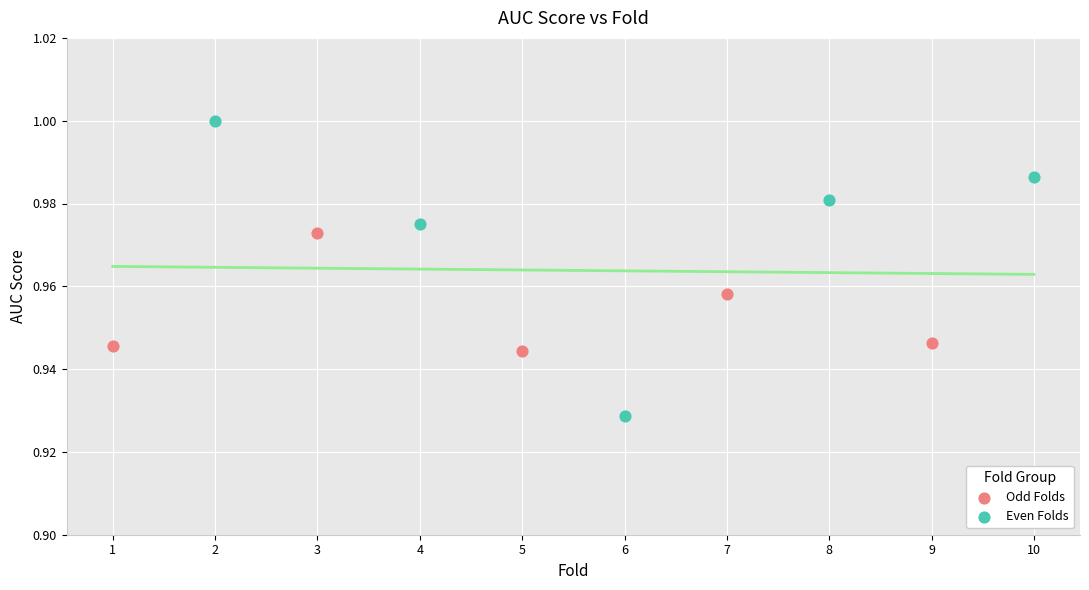

What are all the series names shown in the legend?

Odd Folds, Even Folds